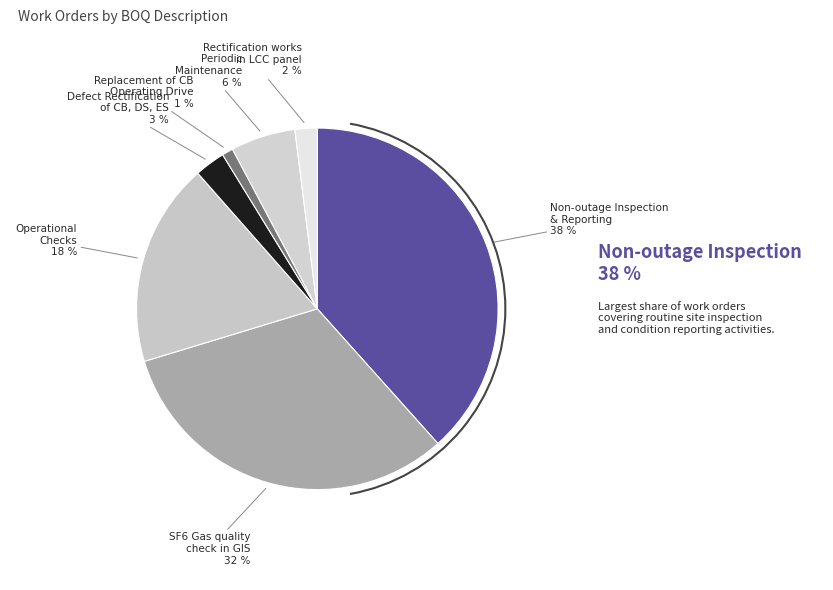

Rank the categories by value from highest to lowest.

Non-outage Inspection & Reporting, SF6 Gas quality check in GIS, Operational Checks, Periodic Maintenance, Defect Rectification of CB, DS, ES, Rectification works in LCC panel, Replacement of CB Operating Drive